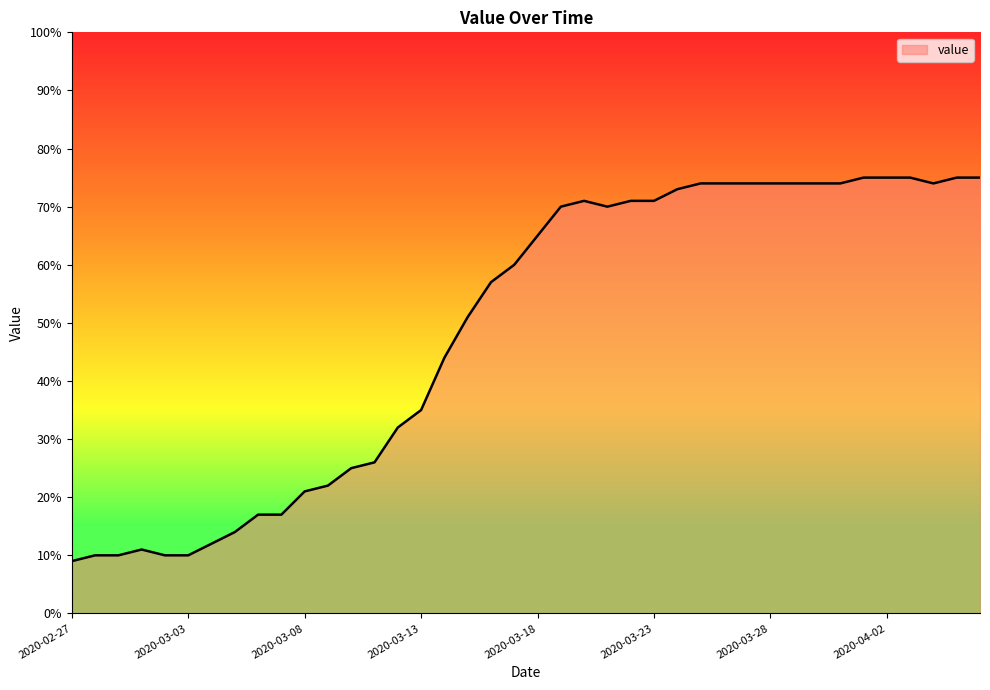

What is the difference between the maximum and minimum values?

66